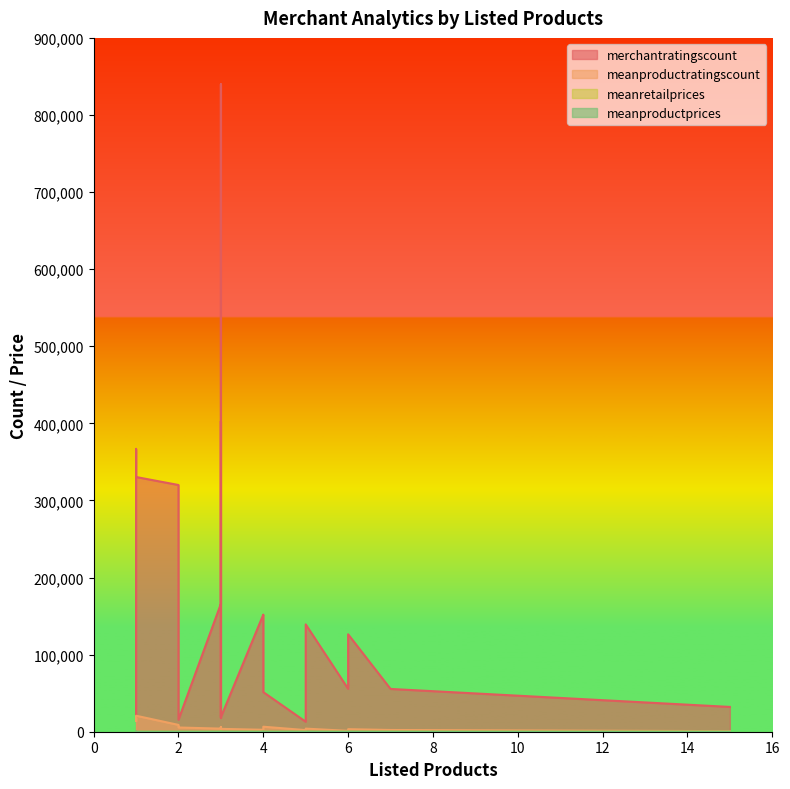

What is the value of the meanretailprices point at the 3rd from the left?

20.0